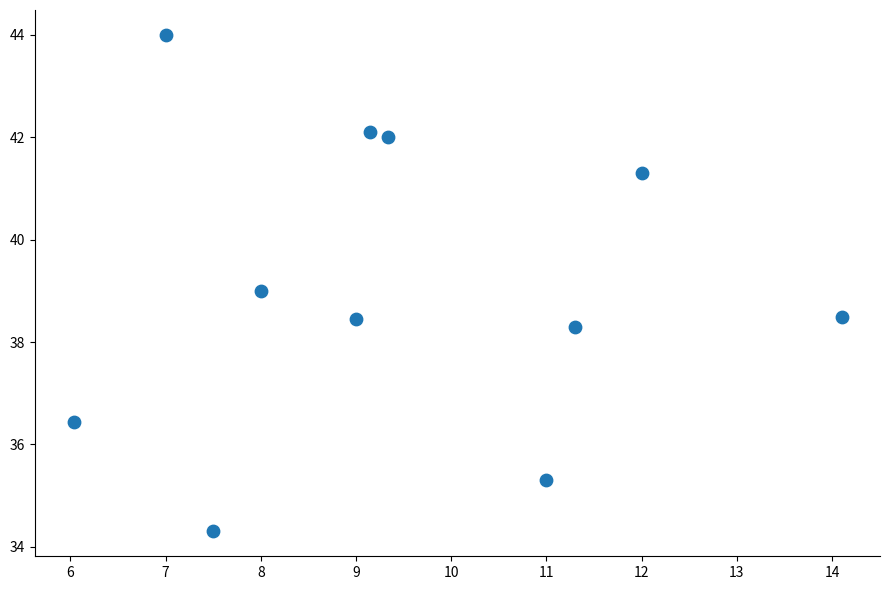

What is the range of Y values (max minus min)?

9.7